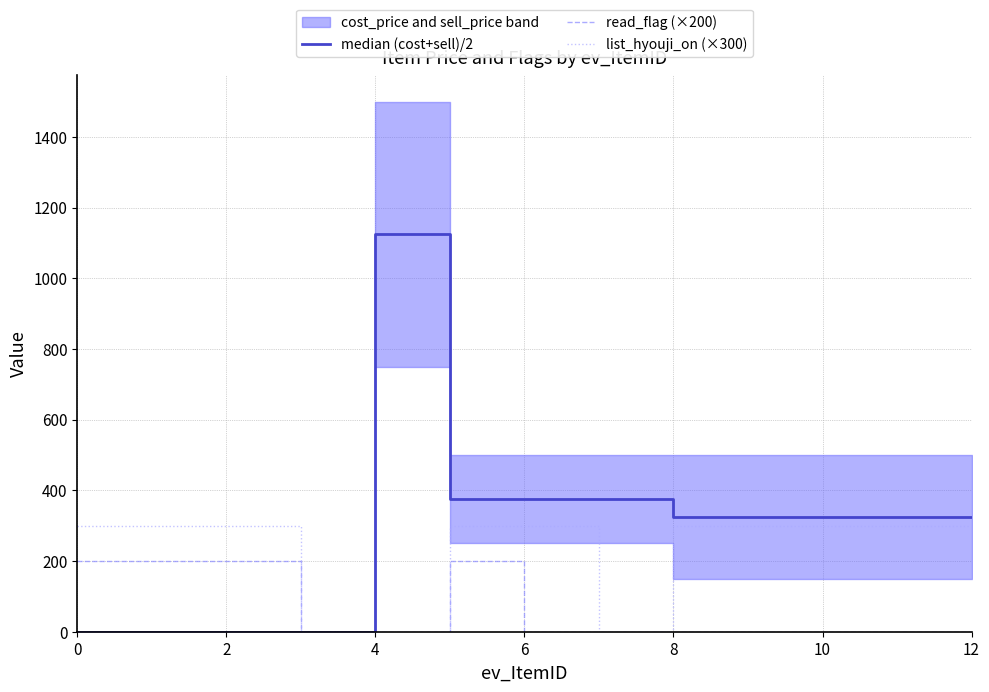

What is the average value of the read_flag (×200) series?

62